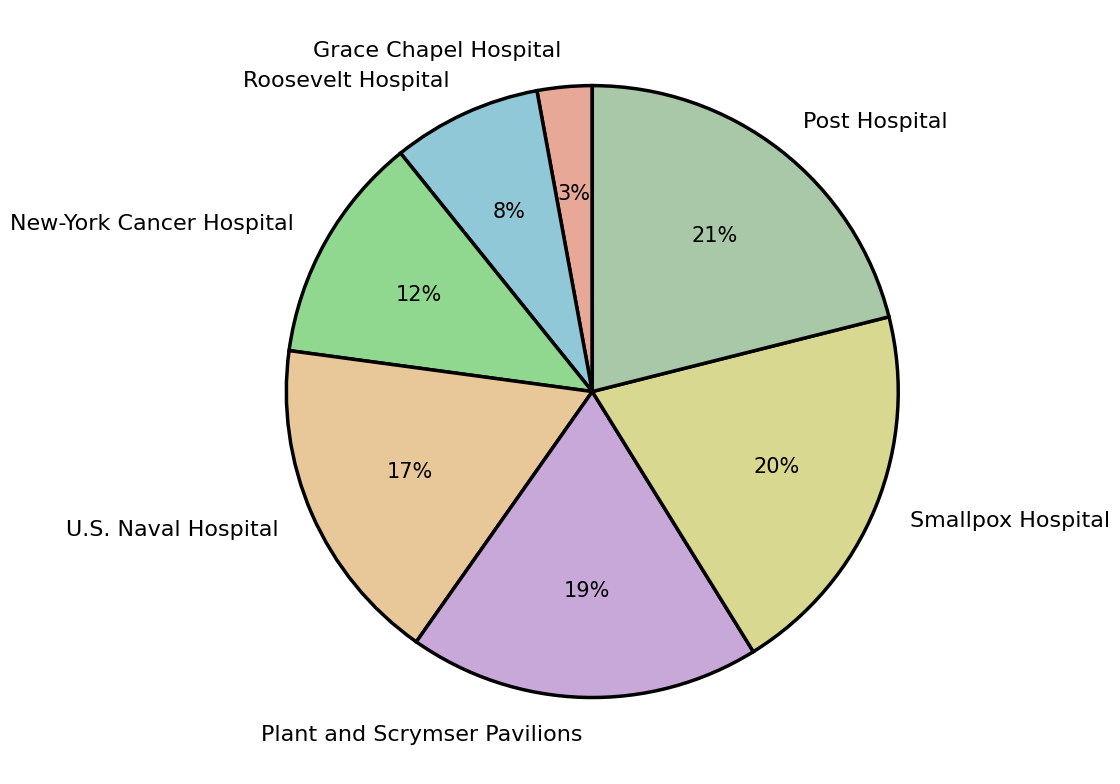

To the nearest percent, what is the combined percentage of U.S. Naval Hospital and Smallpox Hospital?

37%